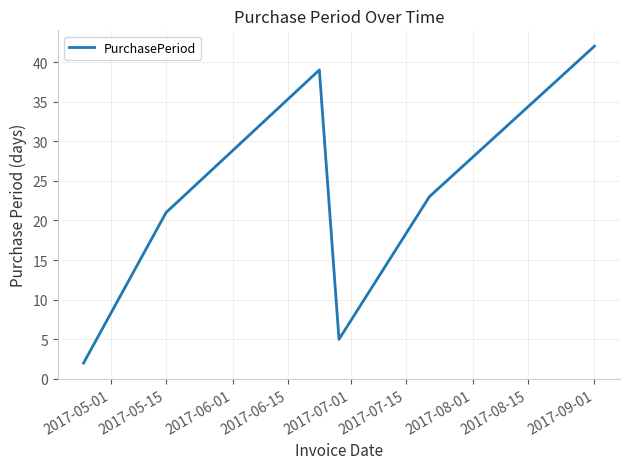

What is the difference between the second highest and minimum values?

37